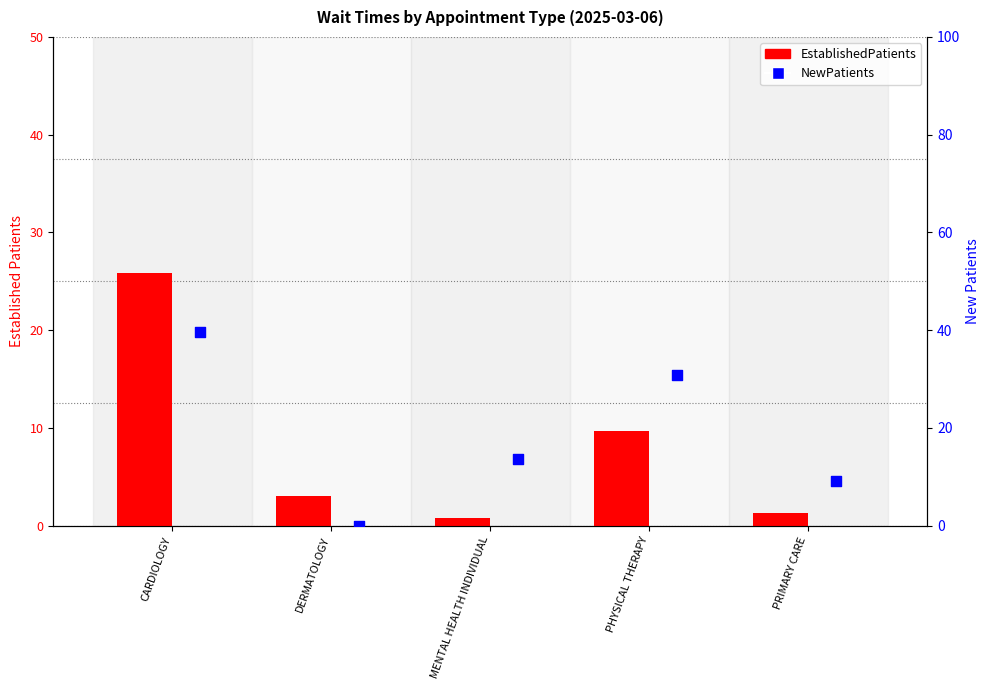

Which series reaches the minimum Y coordinate?

NewPatients